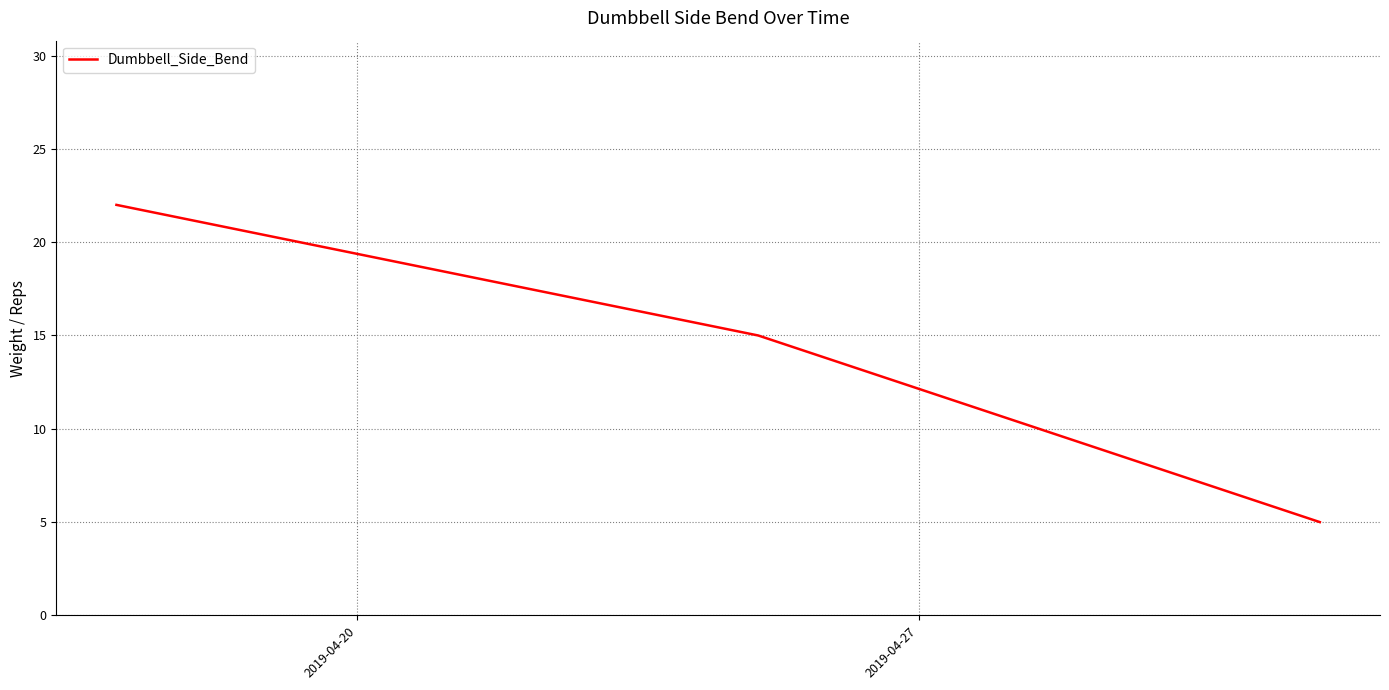

What is the average value?

14